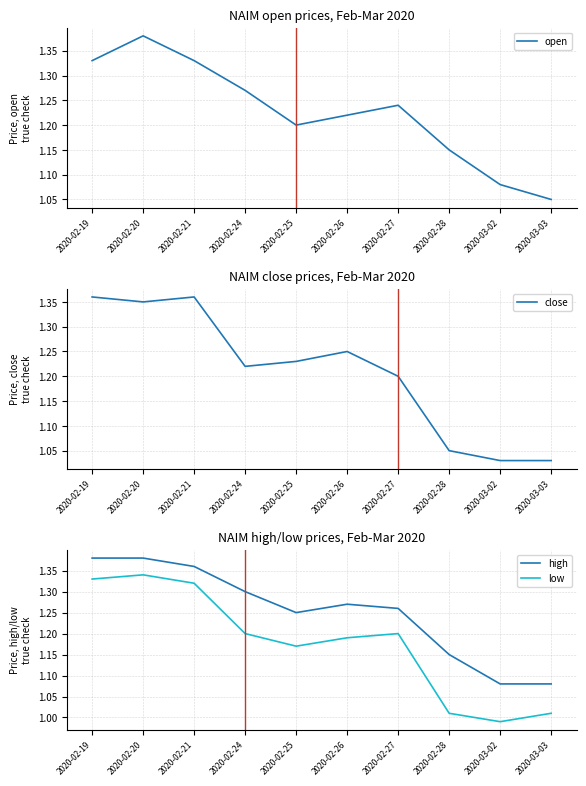

At which category is the sum across all series the highest?

2020-02-20